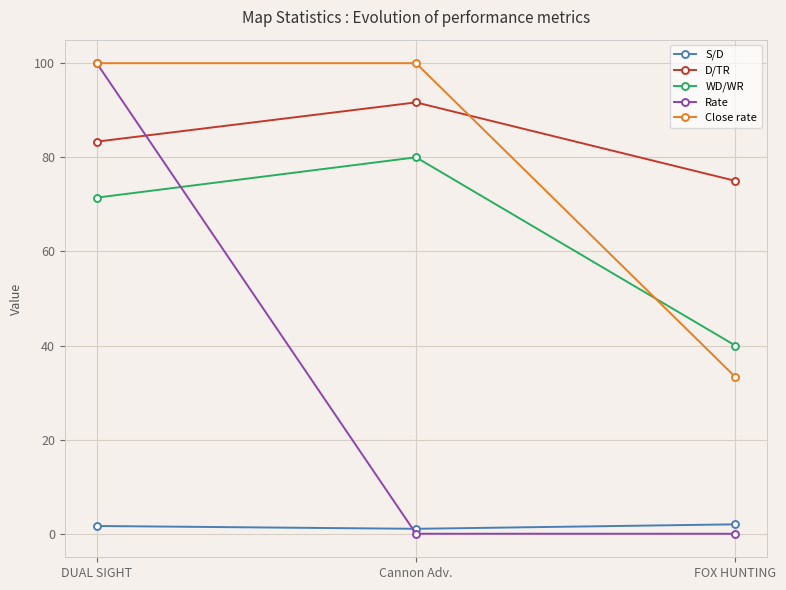

Rank the categories by D/TR value from lowest to highest.

FOX HUNTING, DUAL SIGHT, Cannon Adv.